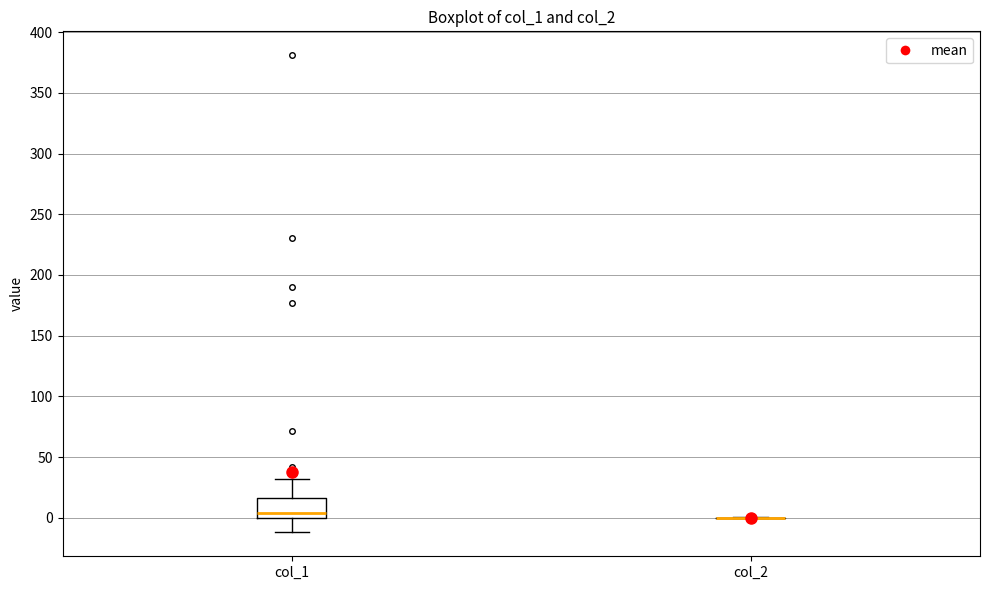

Reading left to right, transcribe this box plot: for each box, give where its median line is, the range the box spans, and where its two whiskers end, as read against the y-axis. The values are not printed on the chart, so give them approximately, as read against the axis.

col_1: median 5, box 0 to 15, whiskers -10 to 30
col_2: box collapsed to a line at 0, whiskers 0 to 0